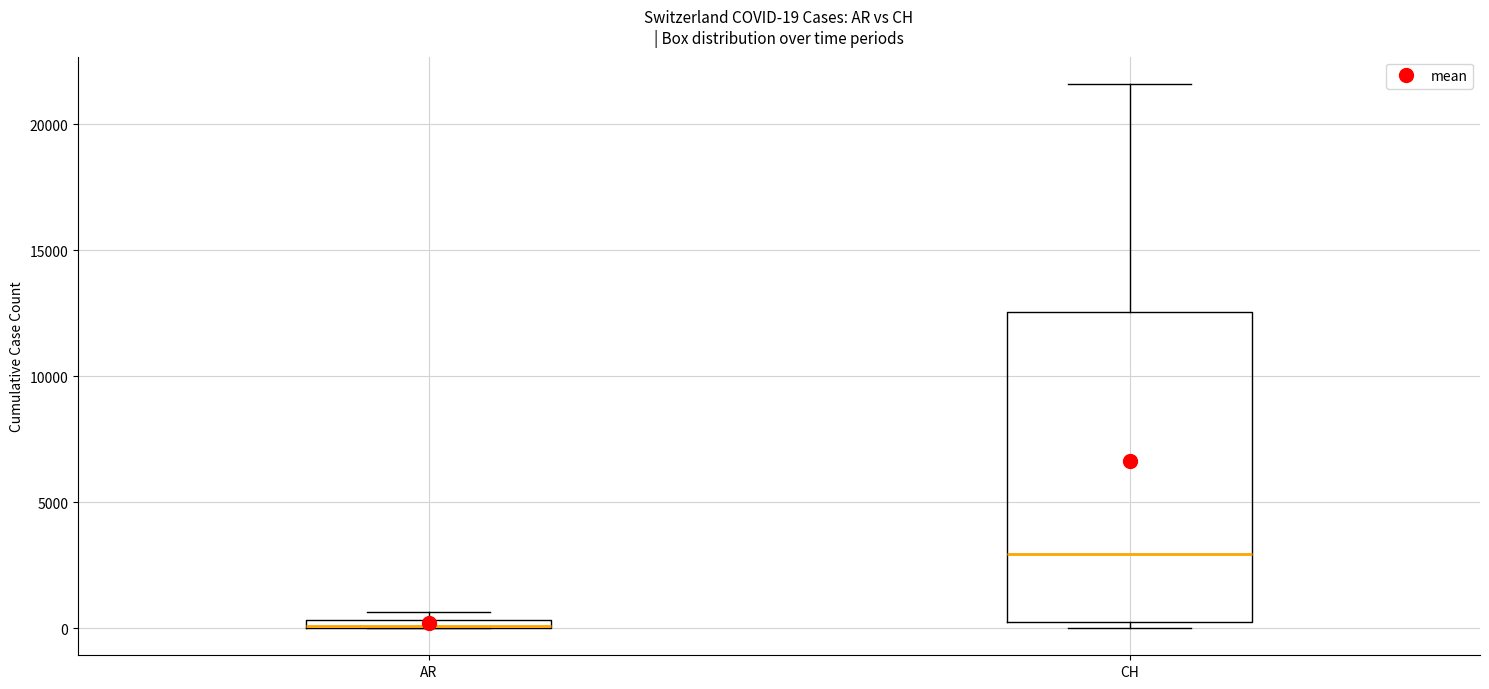

Which box is the tallest, from its lower edge to its upper edge?

CH